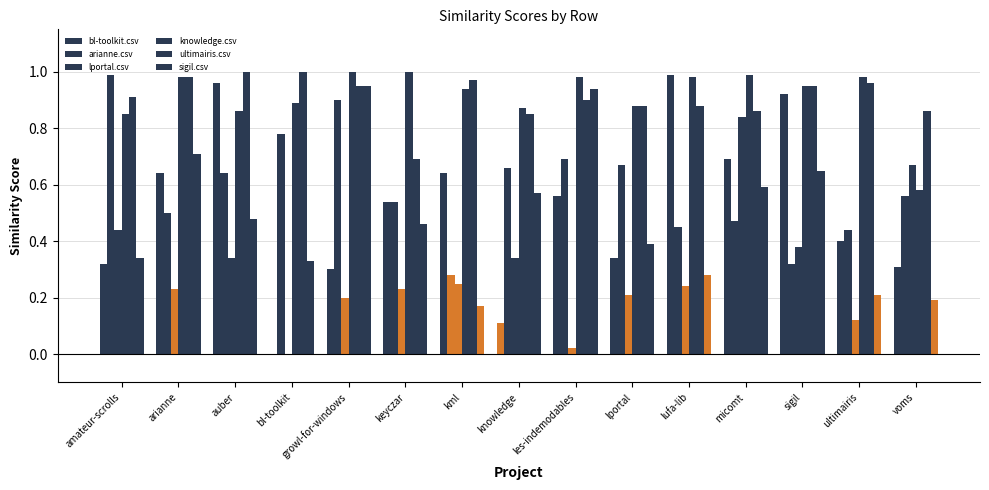

Count the number of categories in the chart.

15